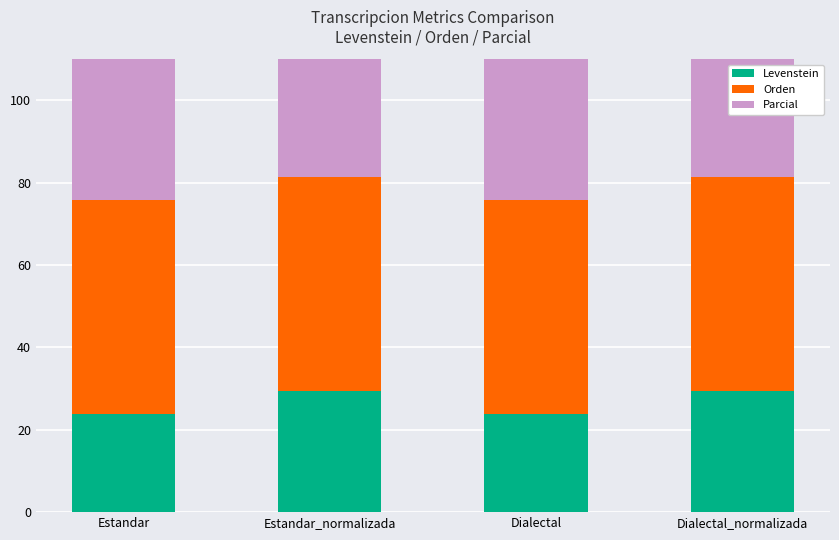

What is the total value across all series at Dialectal?

136.3